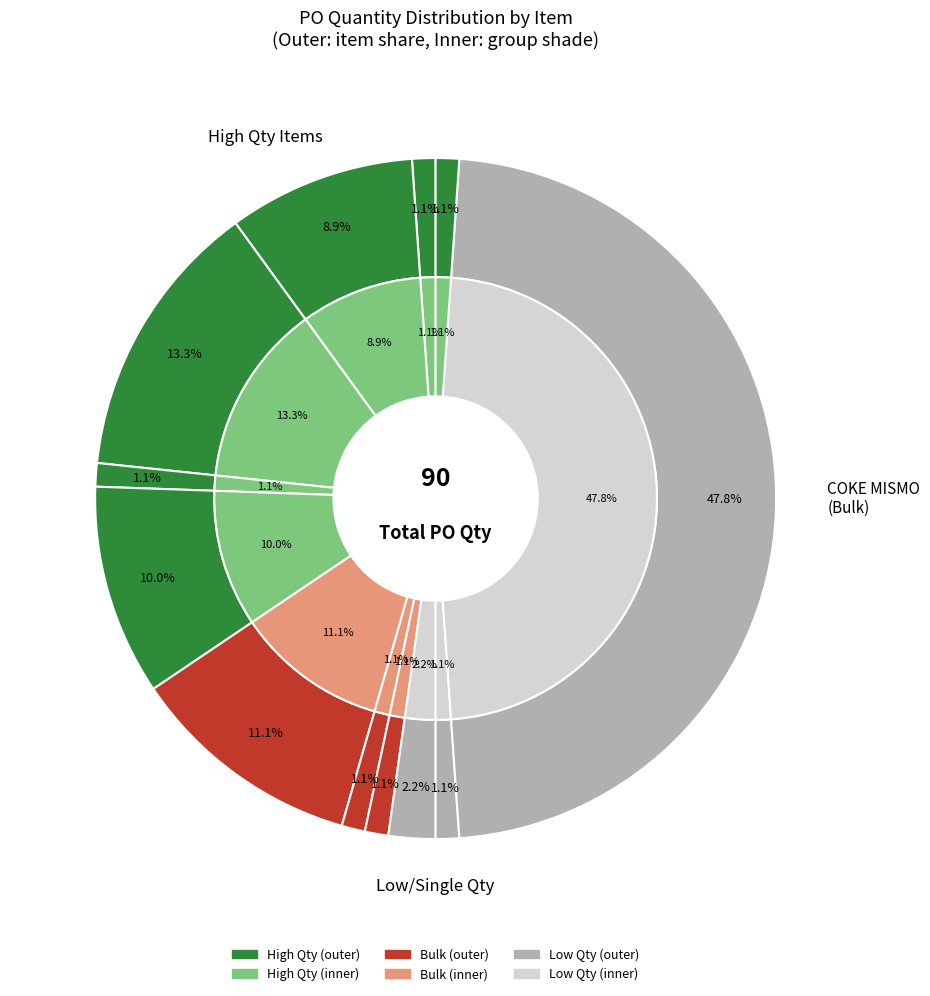

Count the number of slices in the pie.

12